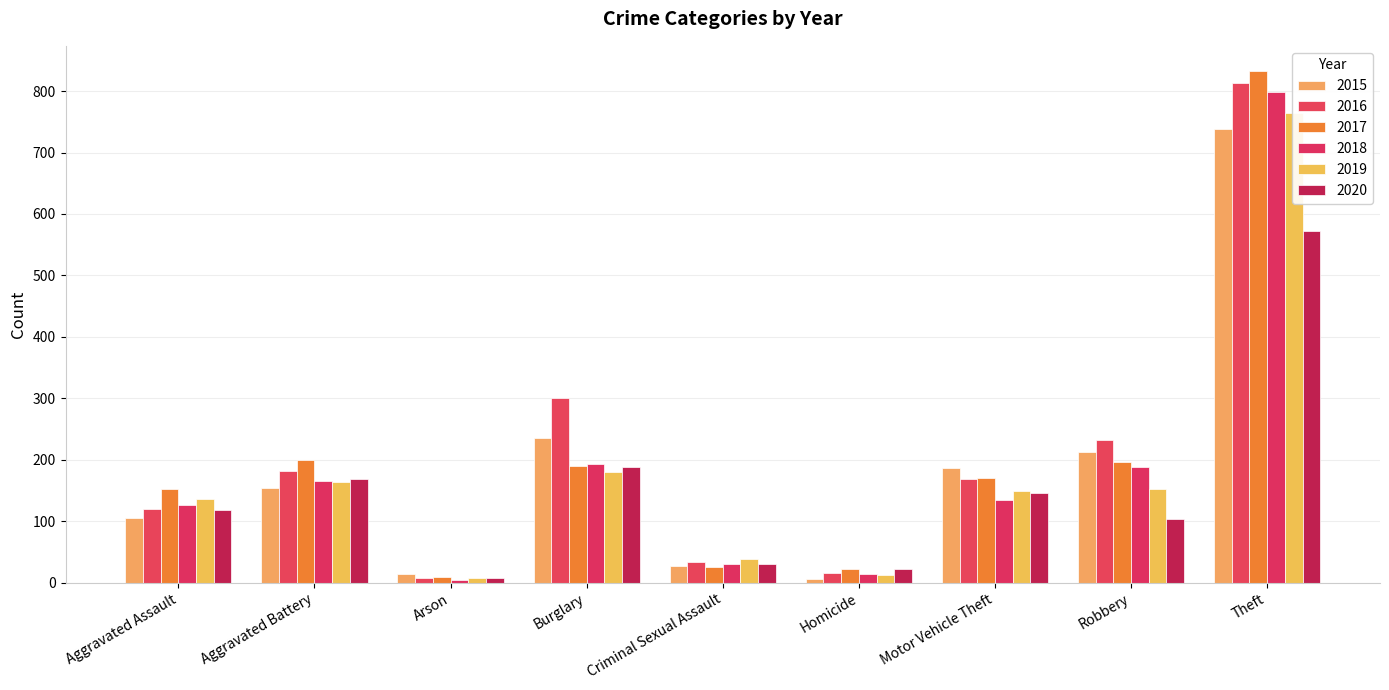

What is the label of the 8th bar from the right?

Aggravated Battery